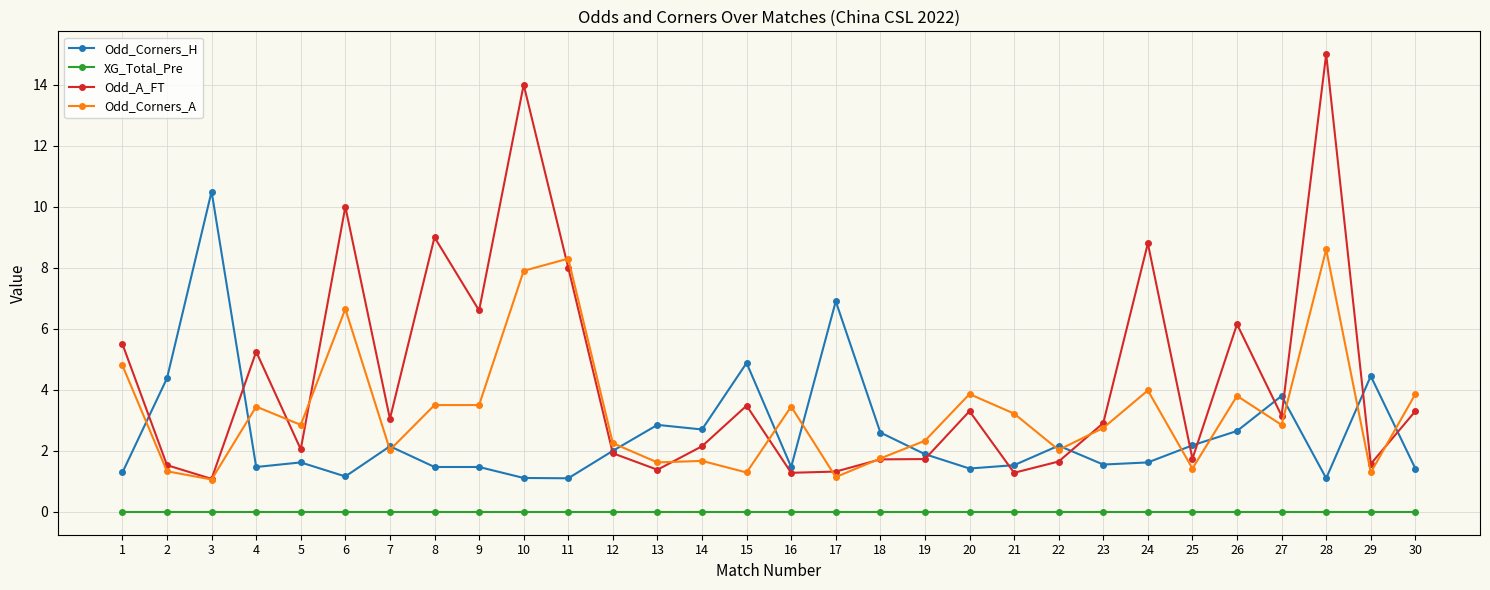

Is the value of Odd_A_FT at 20 greater than the value of Odd_Corners_H at 17?

No